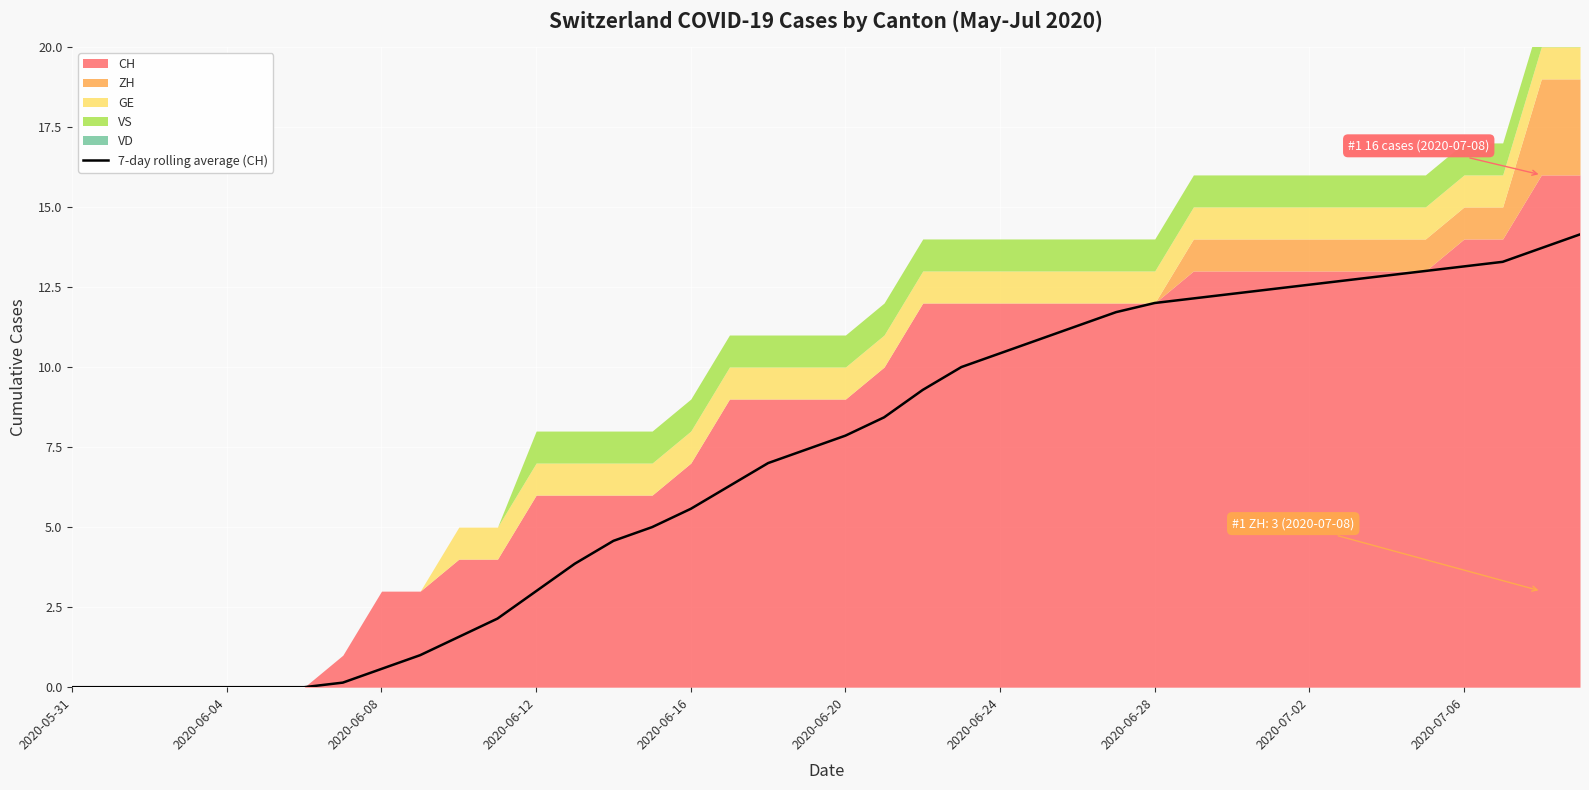

True or false: 7-day rolling average (CH) has a value of 20.1 at 2020-07-06.

False